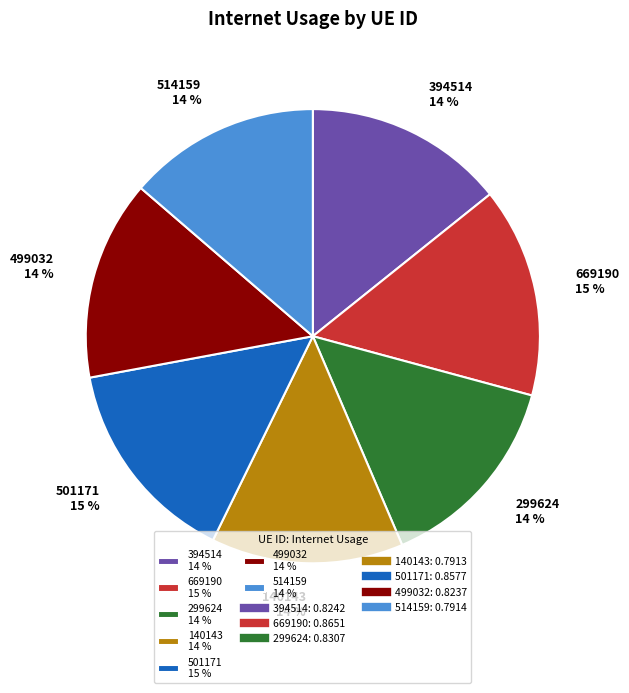

The 140143 14 % slice represents 5% of the pie. True or false?

False